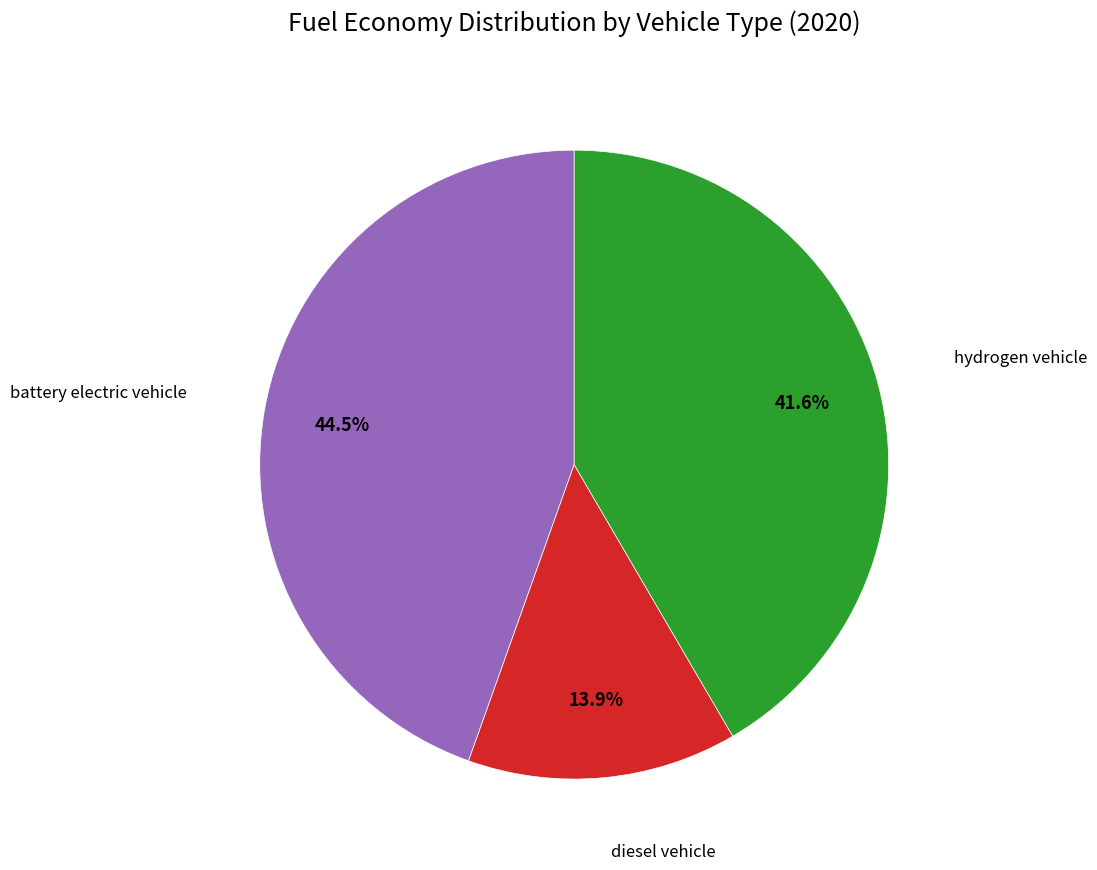

Is there any slice that represents more than half of the pie?

No